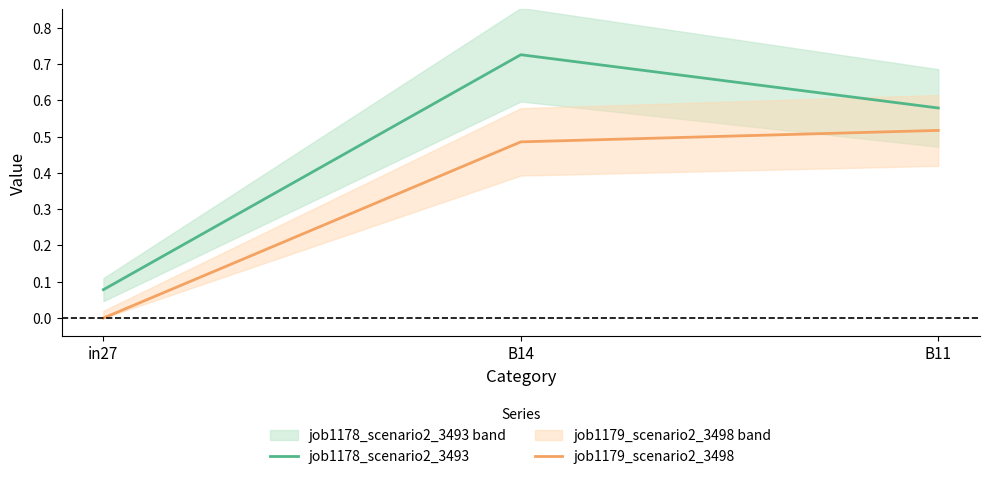

What are all the series names shown in the legend?

job1178_scenario2_3493, job1179_scenario2_3498